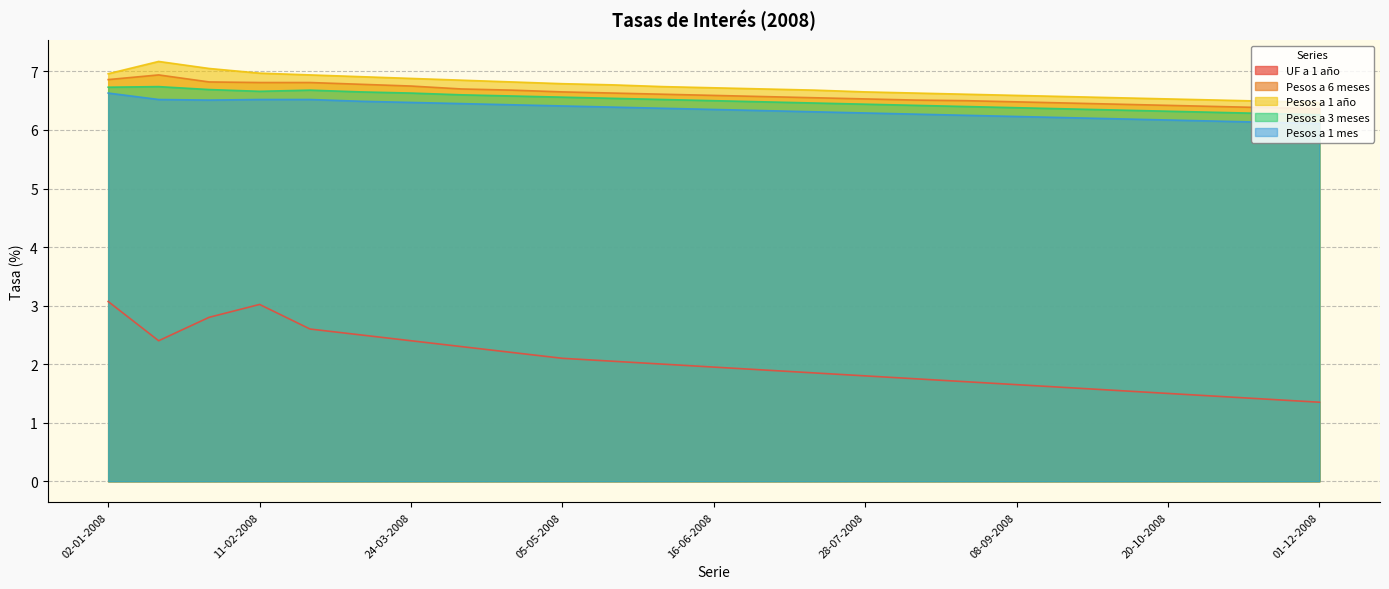

What is the highest value of the Pesos a 6 meses series?

6.9